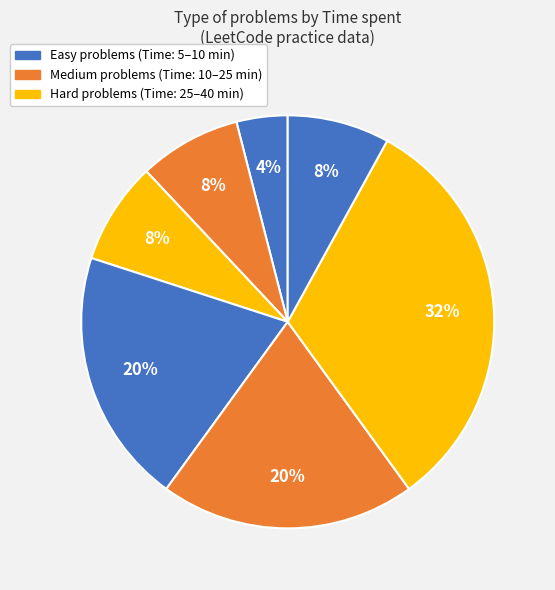

To the nearest percent, what is the difference between the largest and smallest slice percentages?

28%